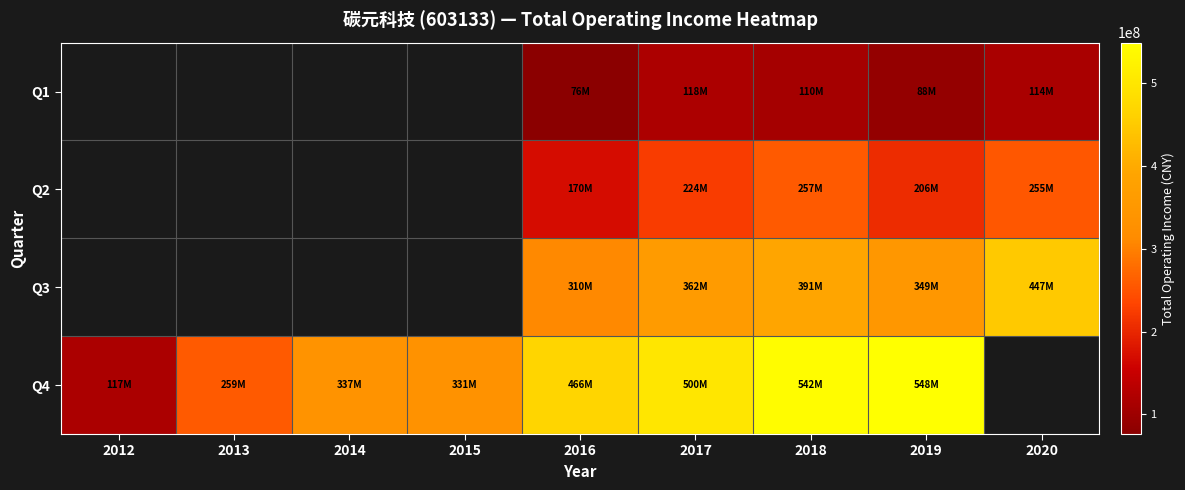

How many distinct data groups are displayed?

4